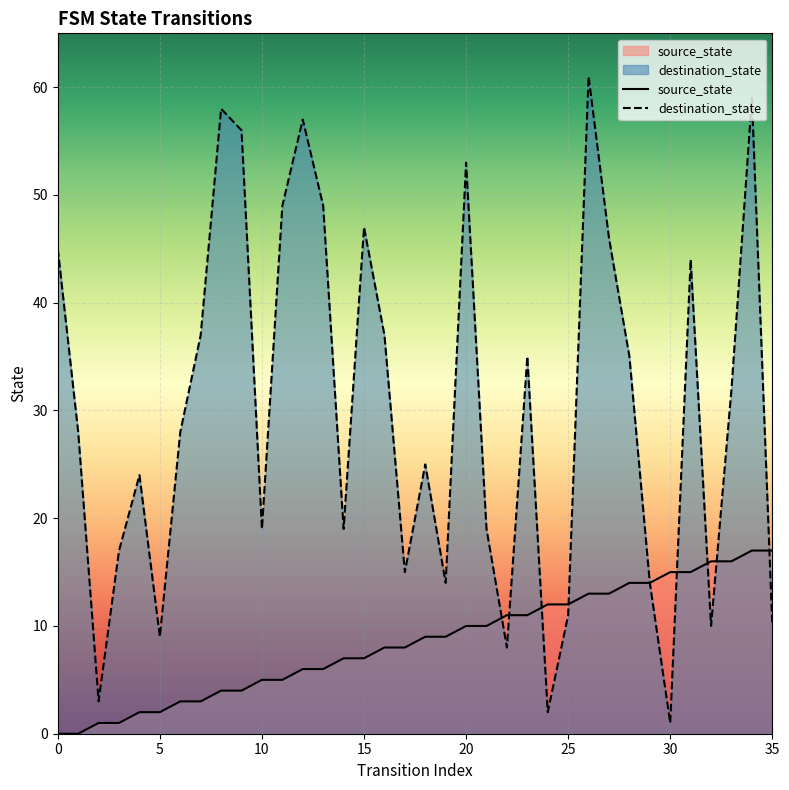

The destination_state series shows 37 at 16. True or false?

True